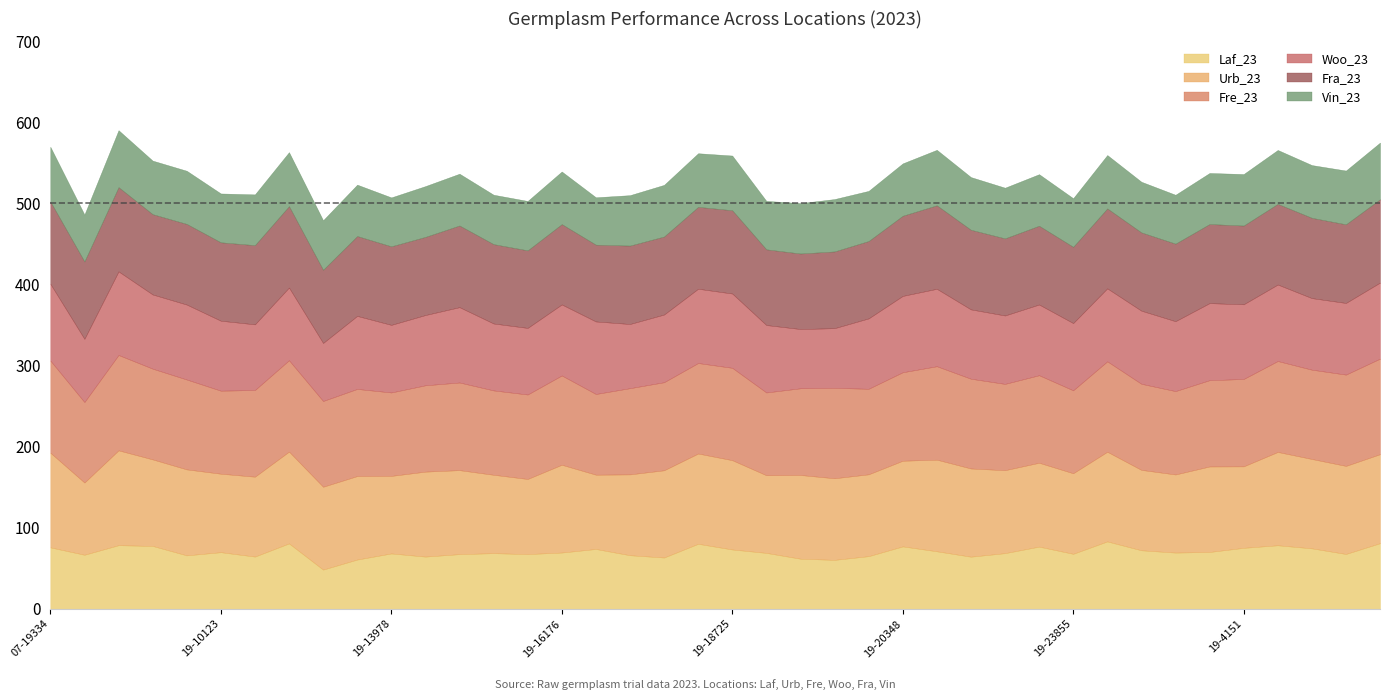

What is the label of the 20th point from the left?

19-18156